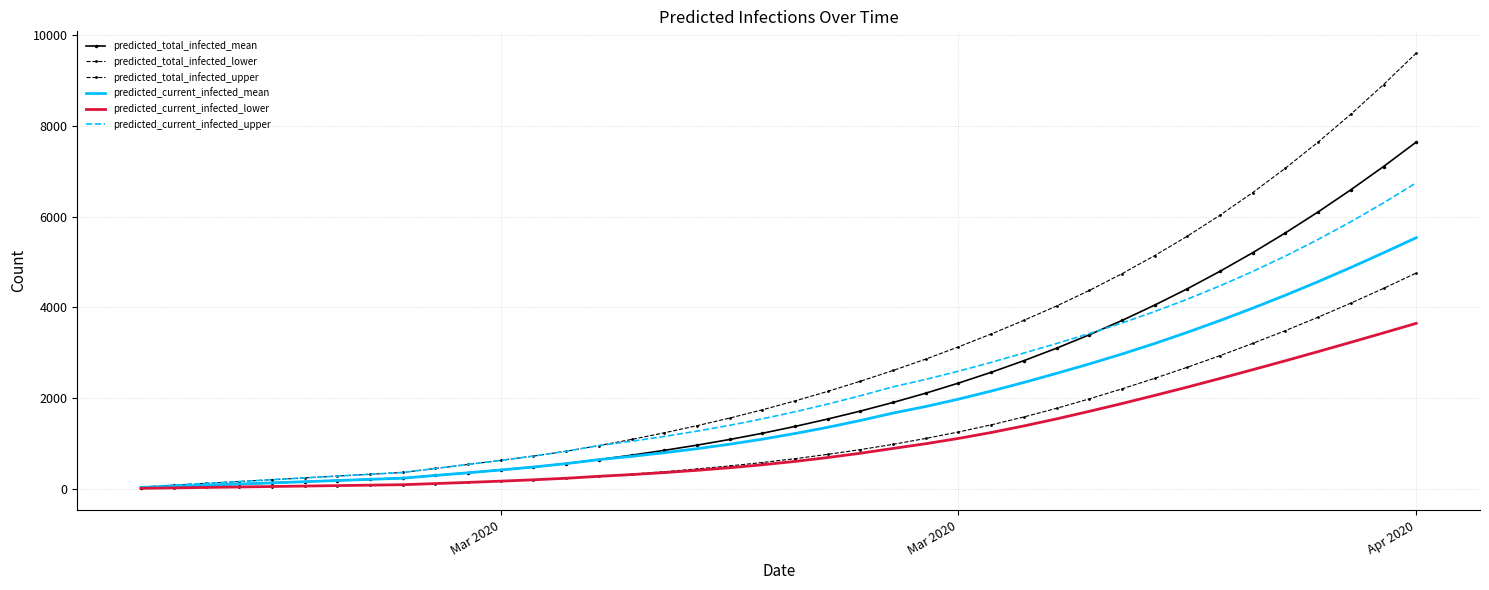

How many data points in predicted_current_infected_upper are above 1698?

19